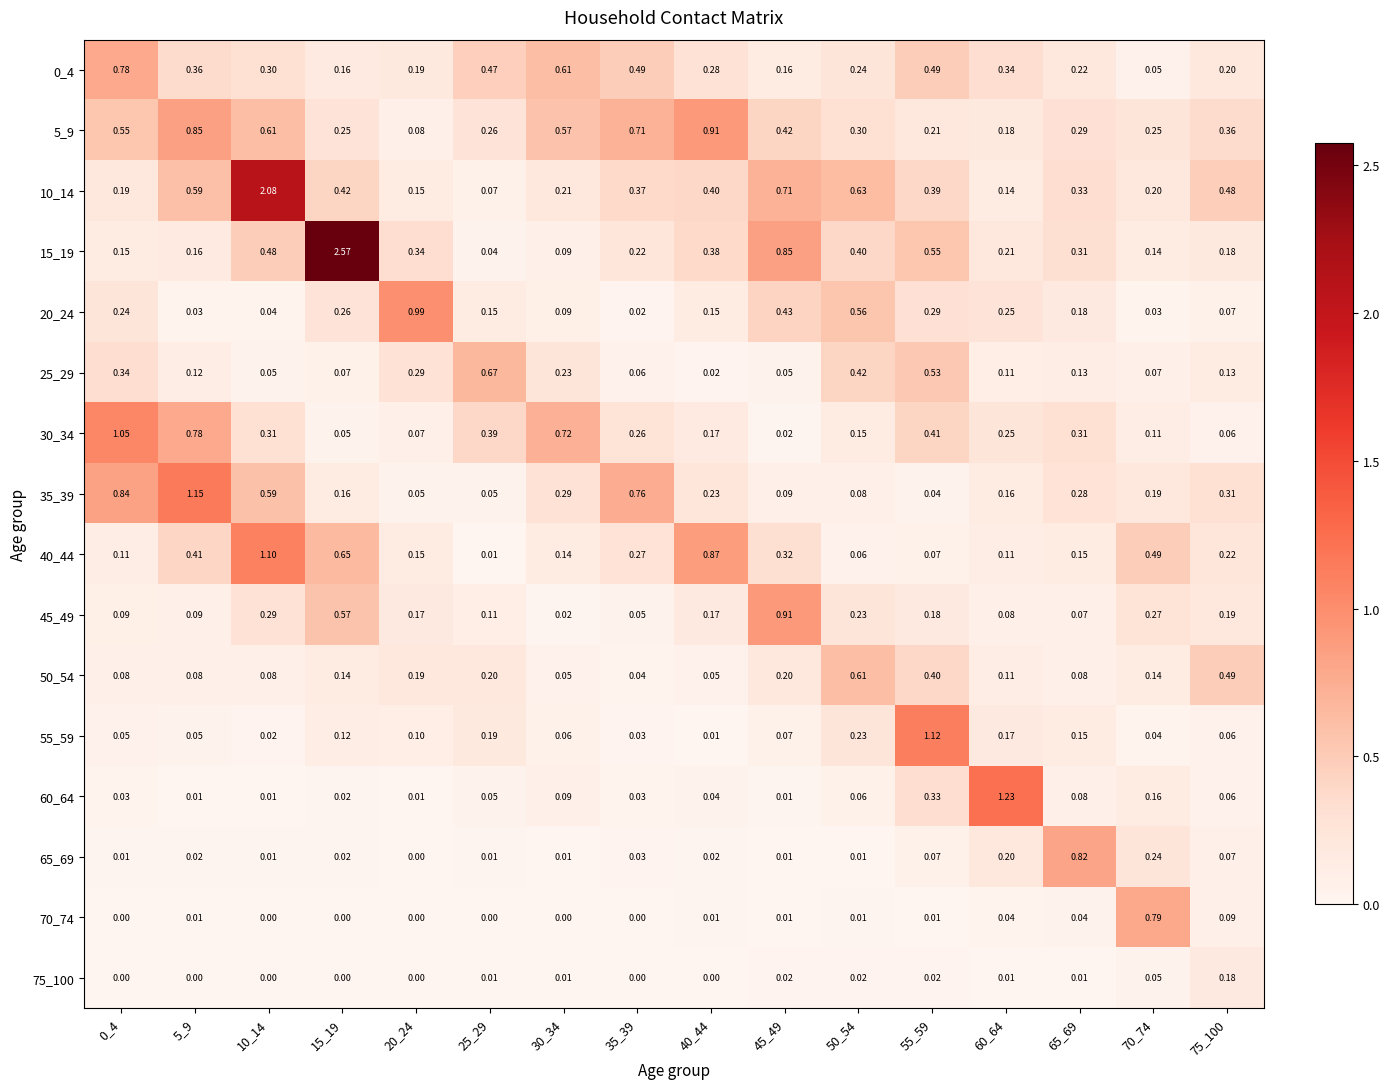

Is the value of 15_19 at 65_69 greater than the value of 40_44 at 55_59?

Yes